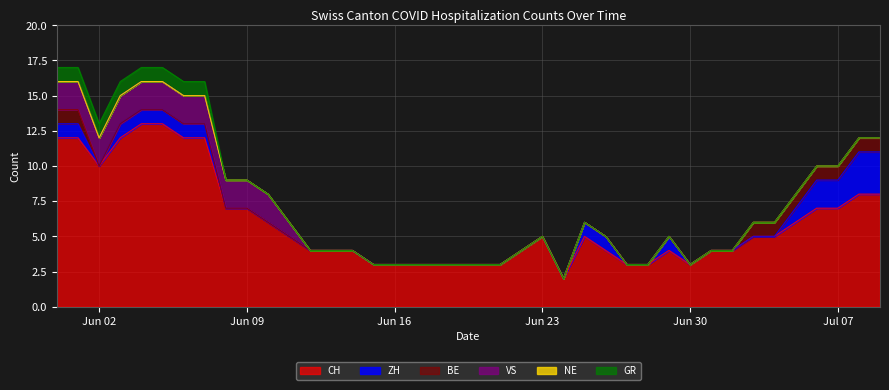

How many ZH values are between 0 and 1?

36